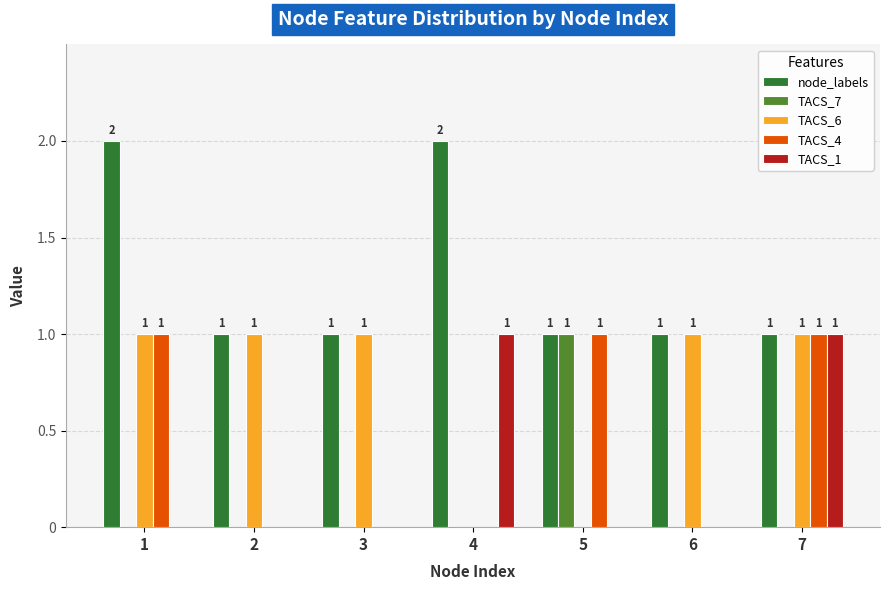

What are all the series names shown in the legend?

node_labels, TACS_7, TACS_6, TACS_4, TACS_1